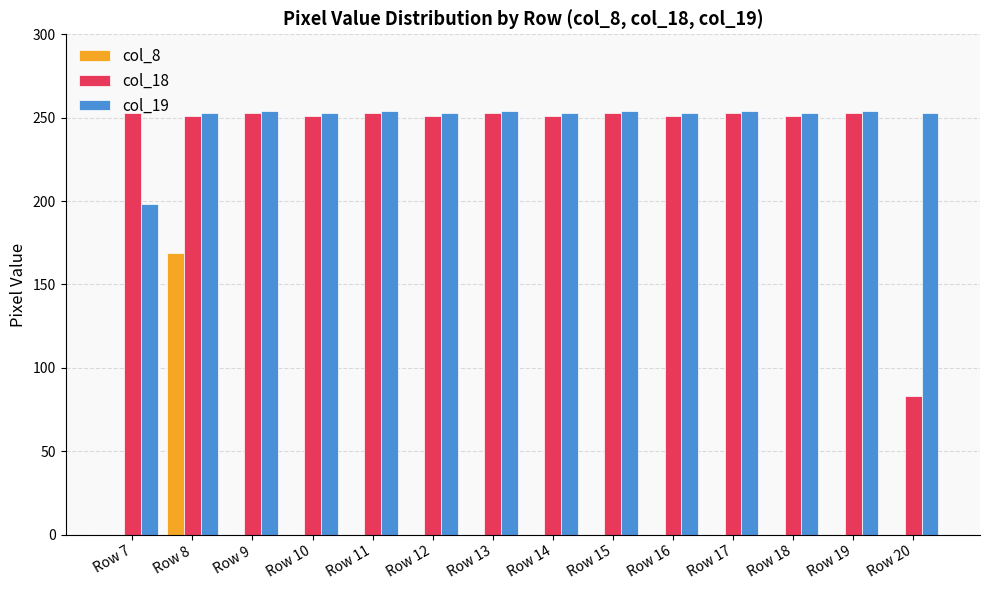

Is the value of col_18 at Row 10 greater than the value of col_8 at Row 14?

Yes